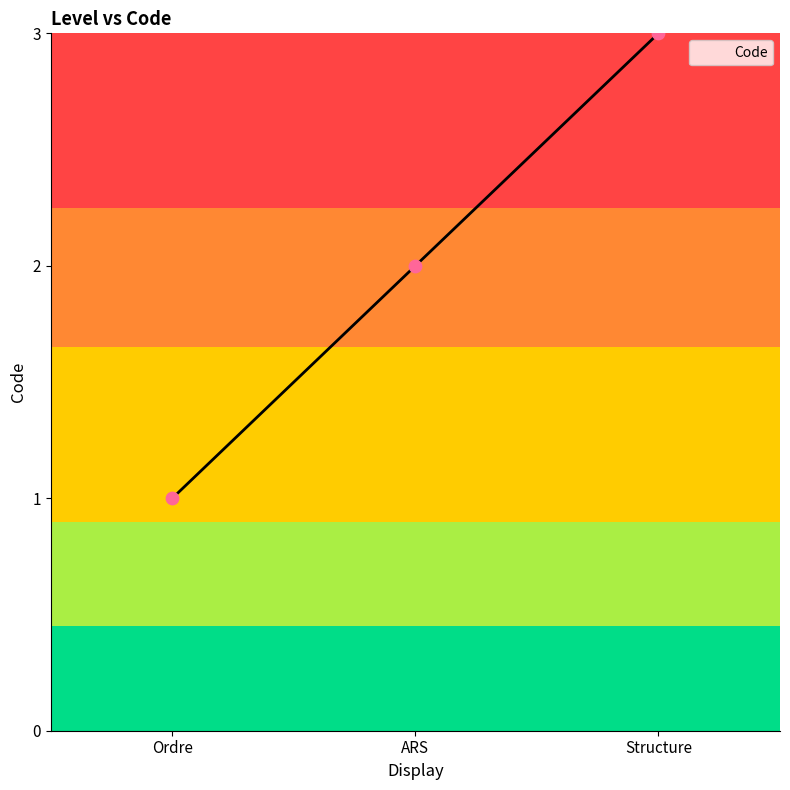

What is the ratio of the value at Ordre to the value at Structure?

0.3